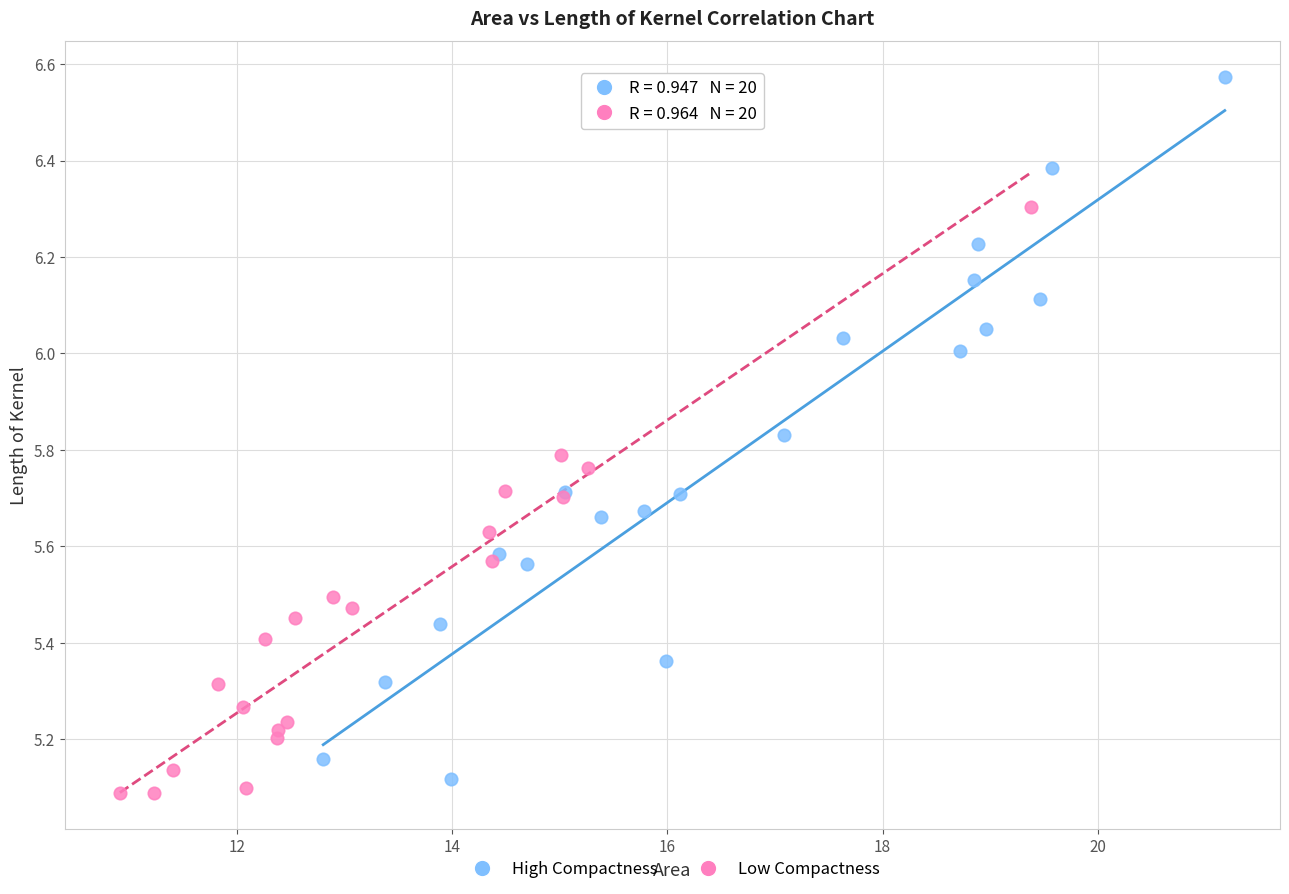

Which series has the largest Y range (max minus min)?

High Compactness